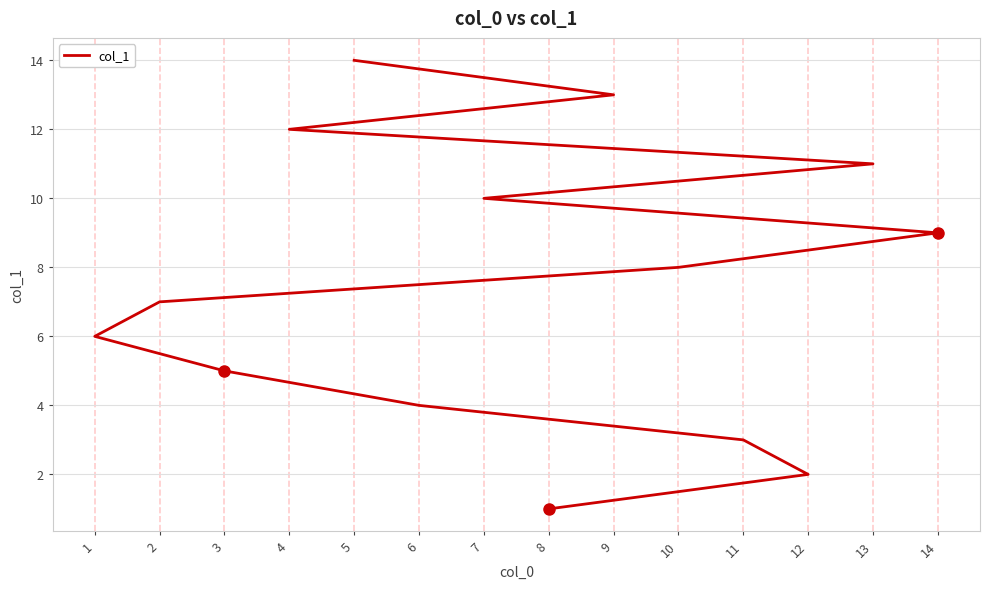

What is the average value?

8